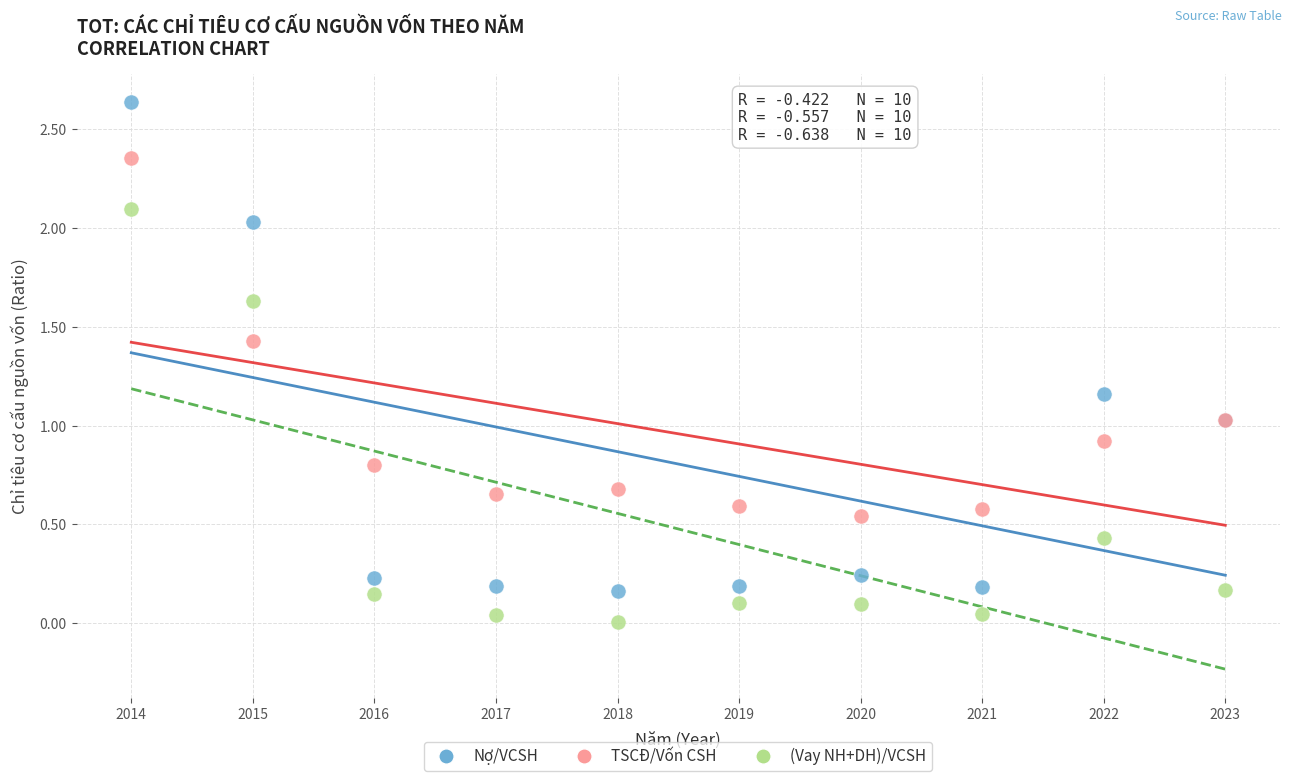

Which series has the largest Y range (max minus min)?

Nợ/VCSH